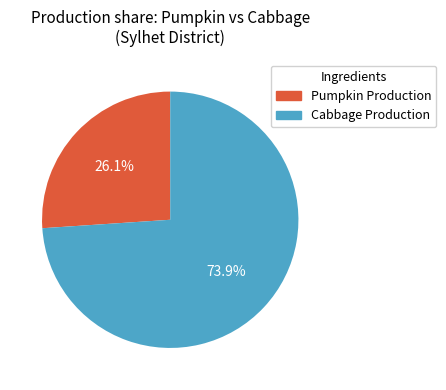

Is there a majority slice in this chart?

Yes